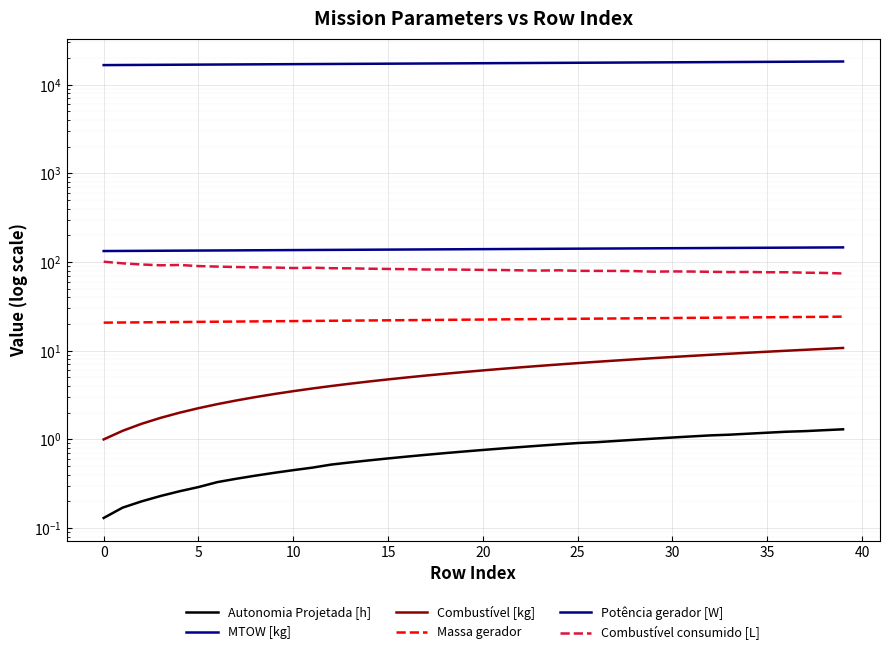

The value of Massa gerador at 19 is 22.4. True or false?

True